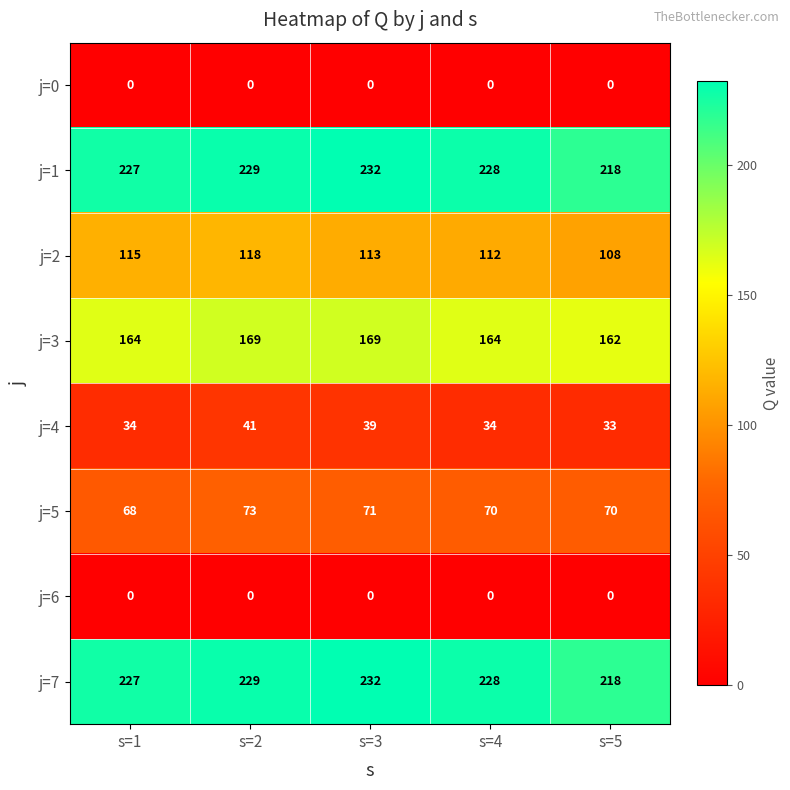

At how many categories does at least one series exceed 129?

5